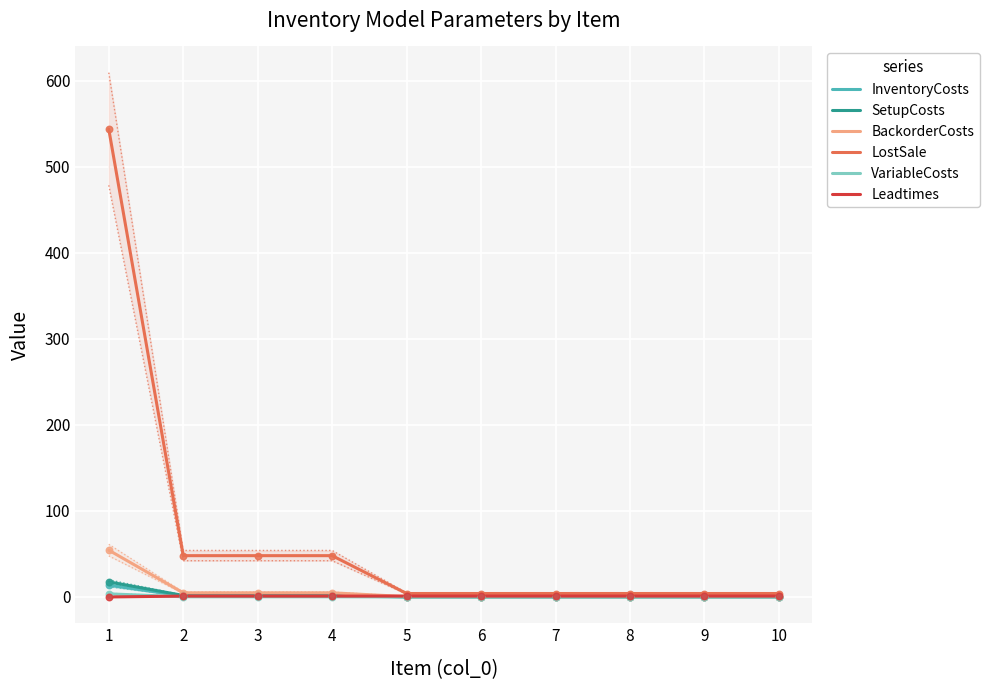

What are all the series names shown in the legend?

InventoryCosts, SetupCosts, BackorderCosts, LostSale, VariableCosts, Leadtimes